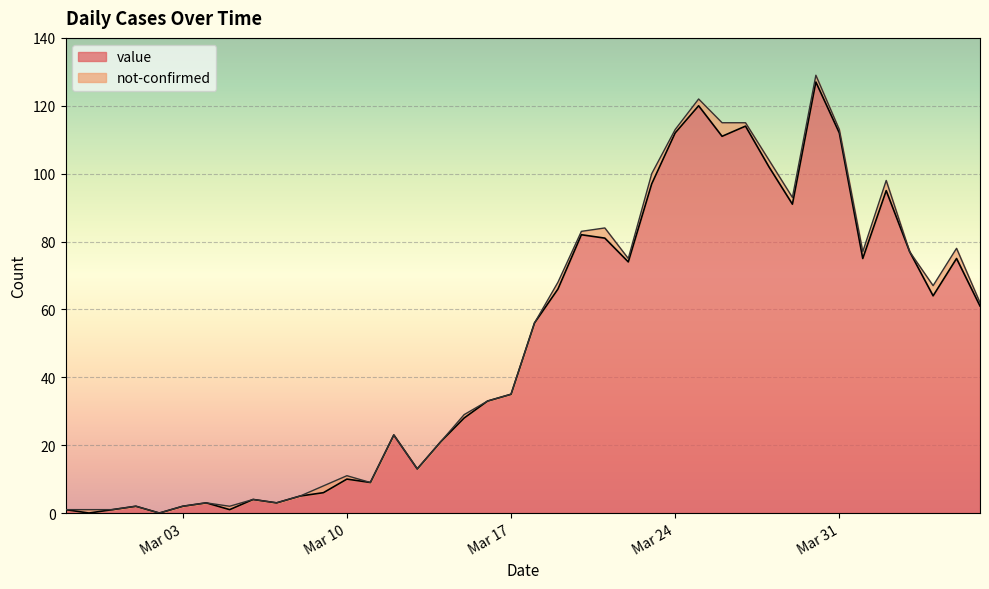

What is the value of the 4th point from the left?

2